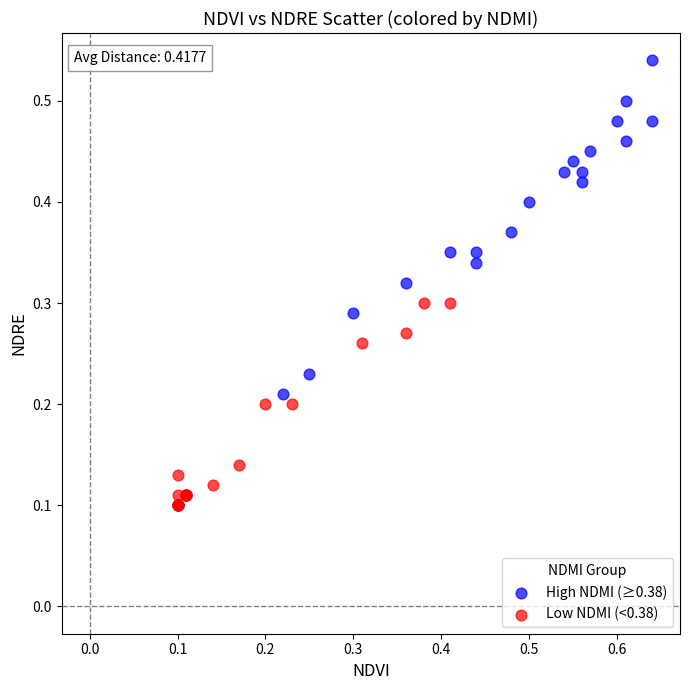

Which series has the largest Y range (max minus min)?

High NDMI (≥0.38)